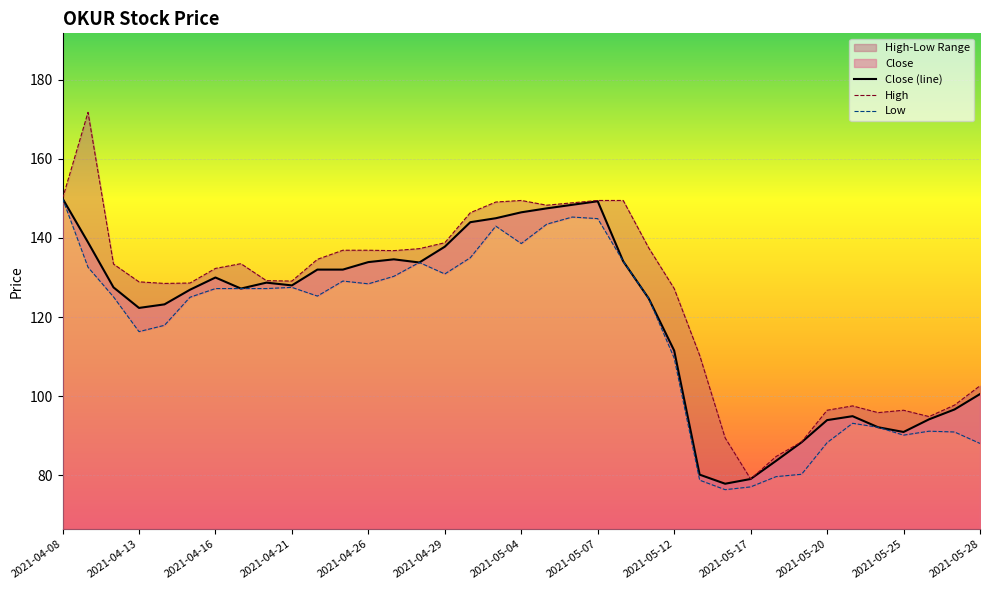

What is the lowest value of the Close (line) series?

77.8